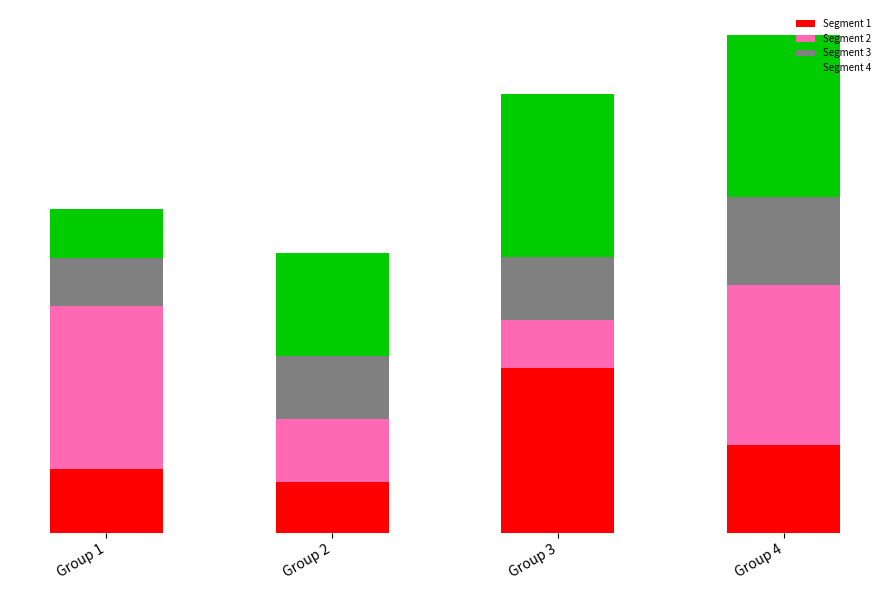

Is it true that Segment 1 equals 590758 at Group 4?

True